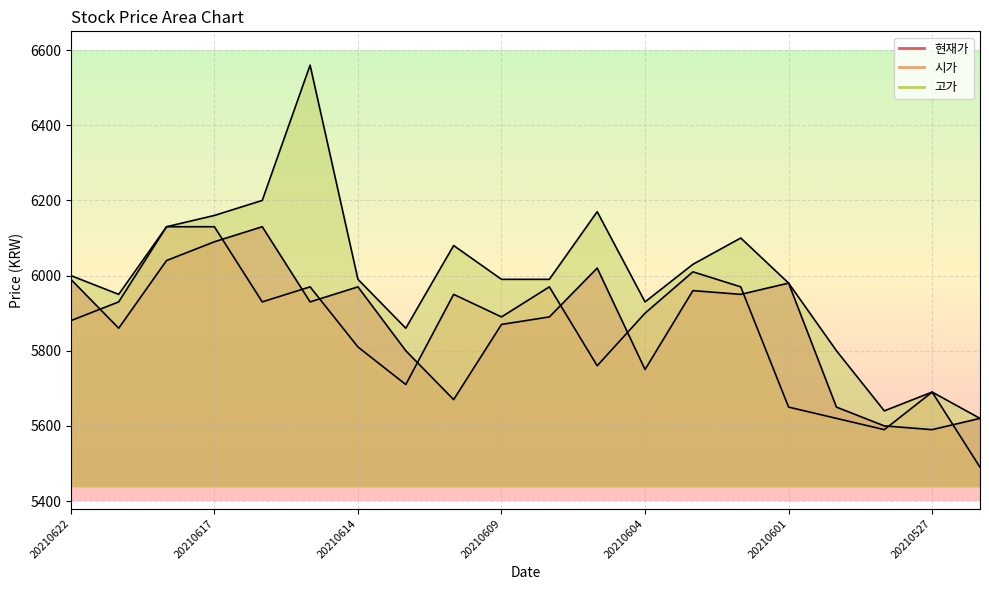

What value does the 현재가 series have at 14?

5950